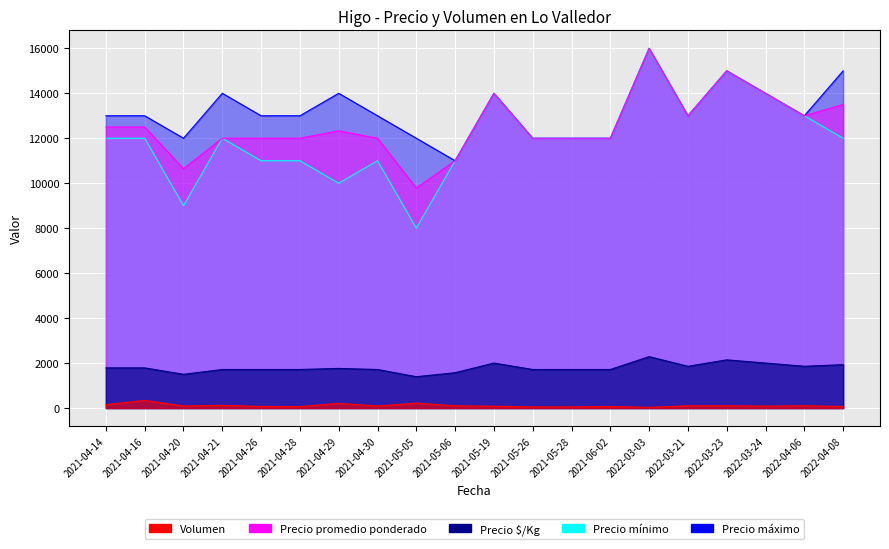

What is the label of the 5th point from the left?

2021-04-26